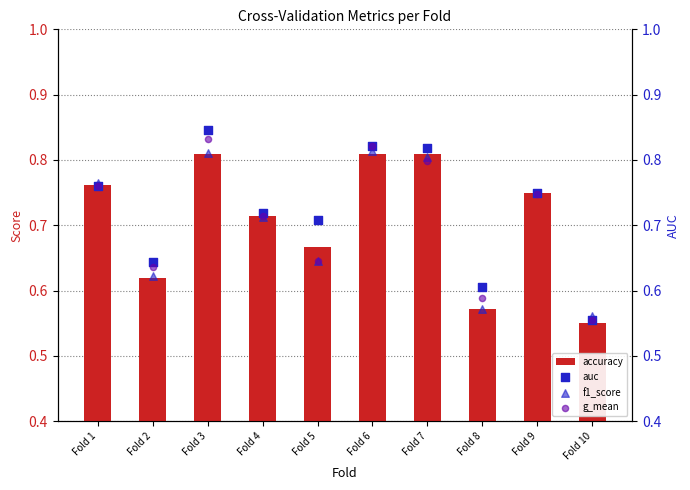

What are all the series names shown in the legend?

accuracy, auc, f1_score, g_mean